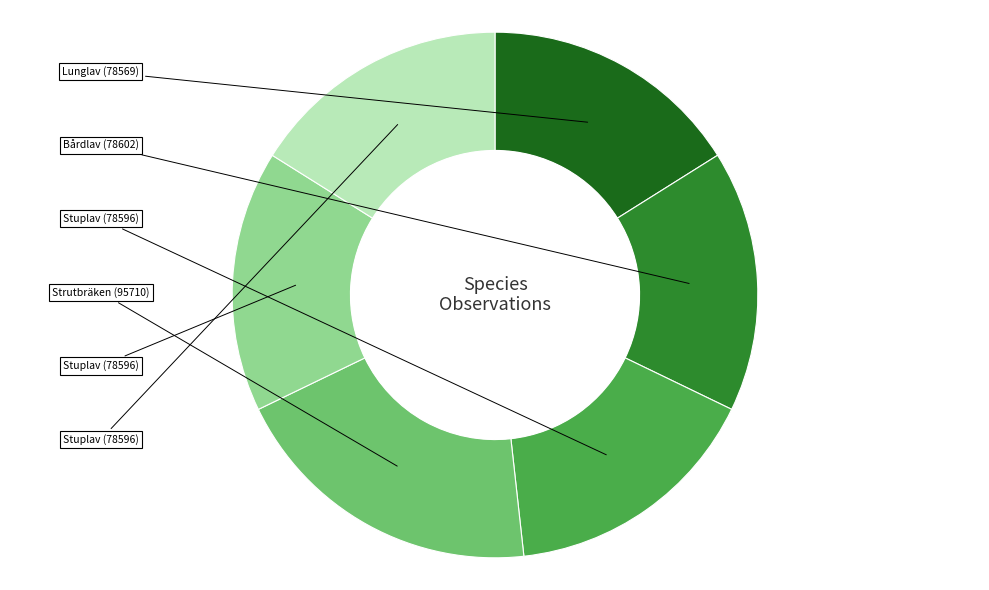

Is there any slice that represents more than half of the pie?

No